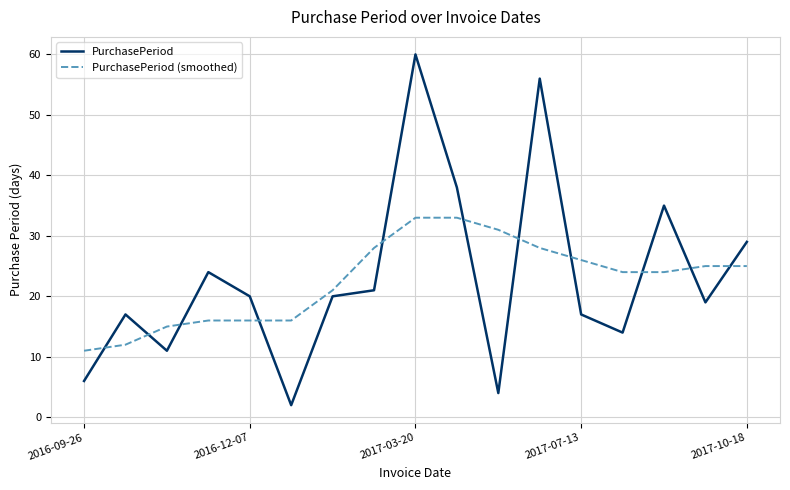

True or false: PurchasePeriod (smoothed) and PurchasePeriod intersect in this chart.

True